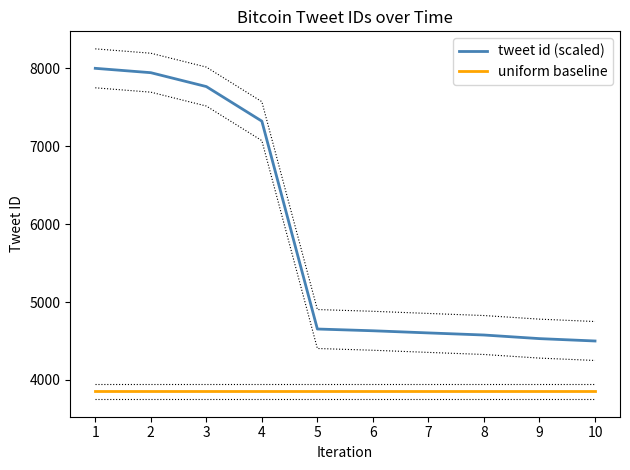

Does the chart have visible grid lines?

No